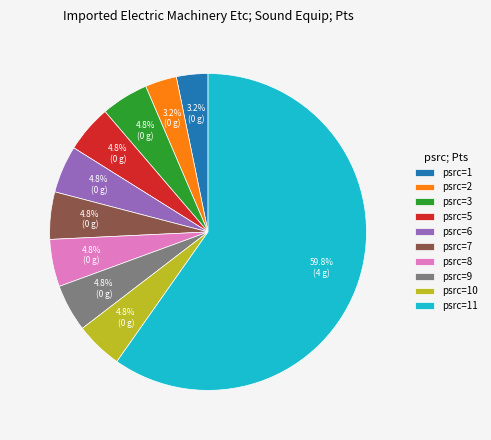

Combined, what portion of the pie is psrc=9 and psrc=1?

8.0%